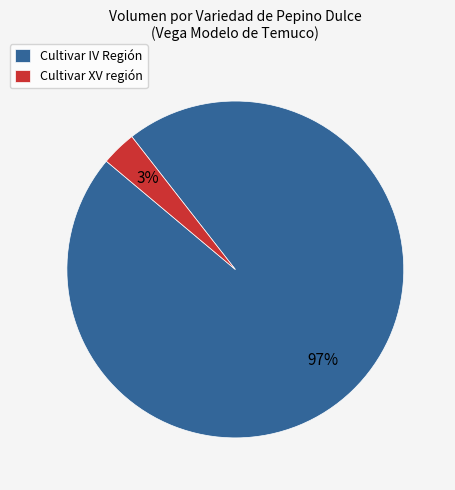

Is it true that Cultivar IV Región is 12% of the pie?

False